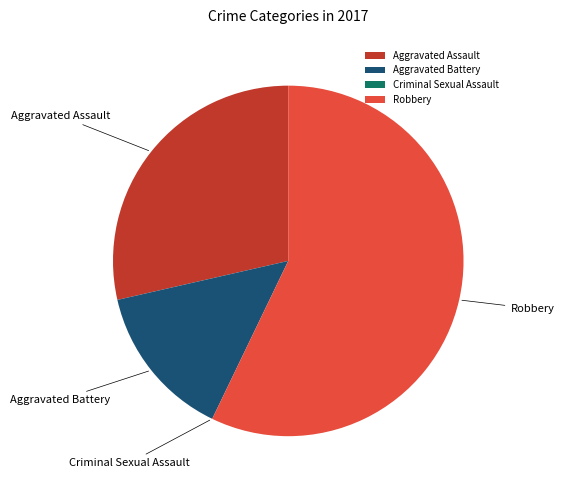

Which has a higher value, Aggravated Assault or Aggravated Battery?

Aggravated Assault